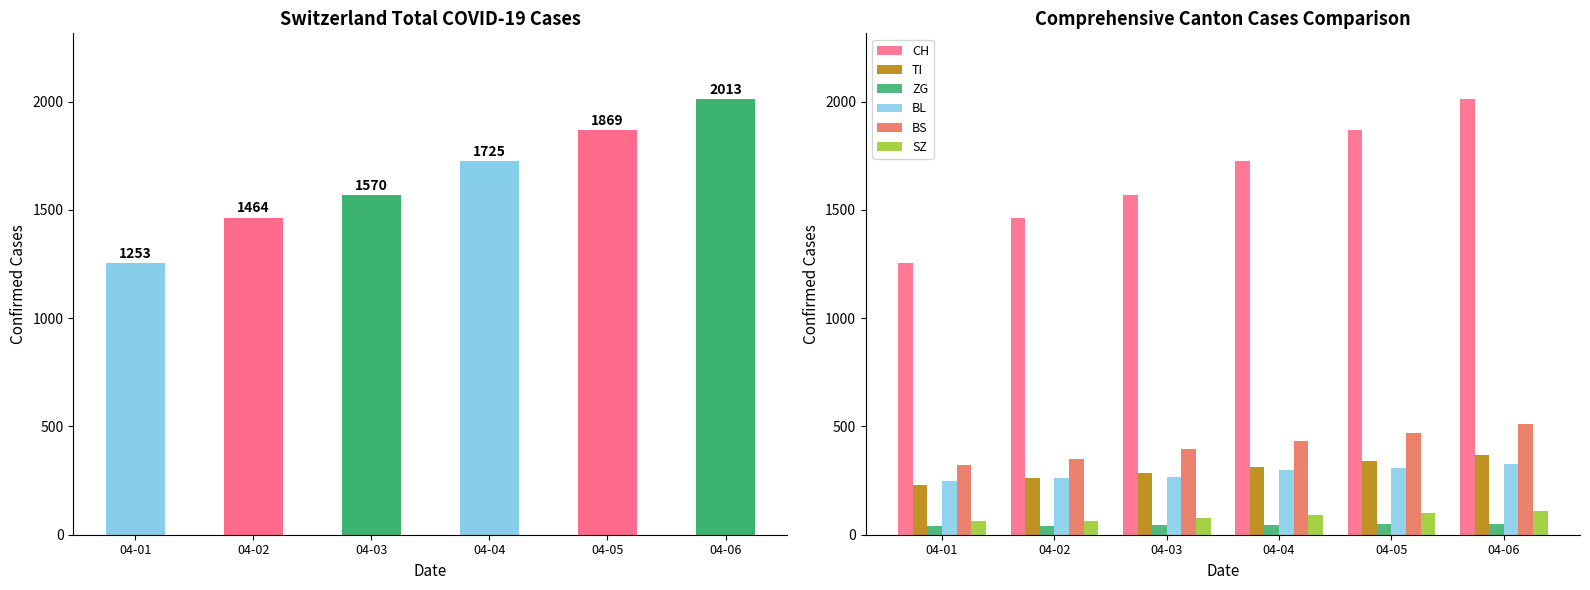

What is the value of the TI bar at the 2nd from the left?

263